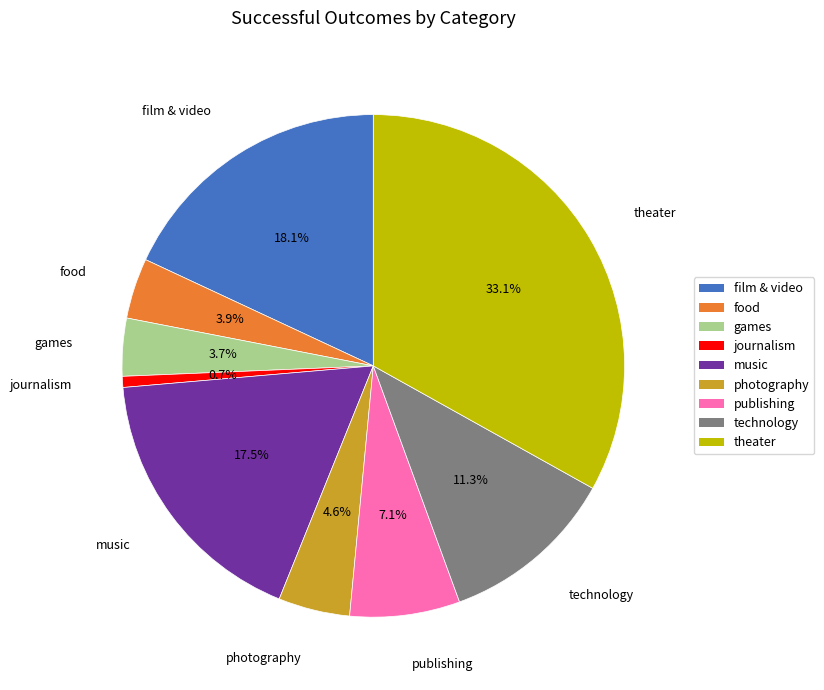

Which has a higher value, games or photography?

photography